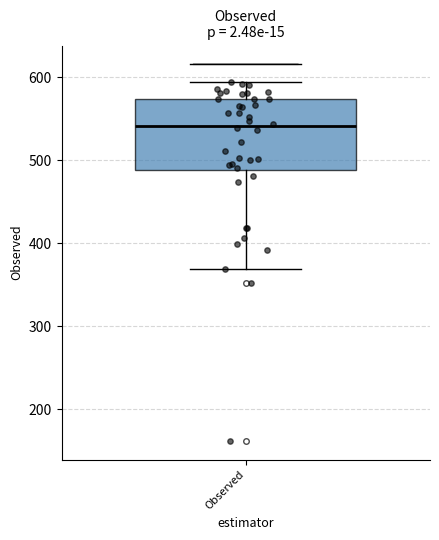

Read this box plot against the y-axis: the position of the median line, the range covered by the box, and the ends of both whiskers. The values are not printed on the chart, so give them approximately, as read against the axis.

median 540, box 490 to 570, whiskers 370 to 590